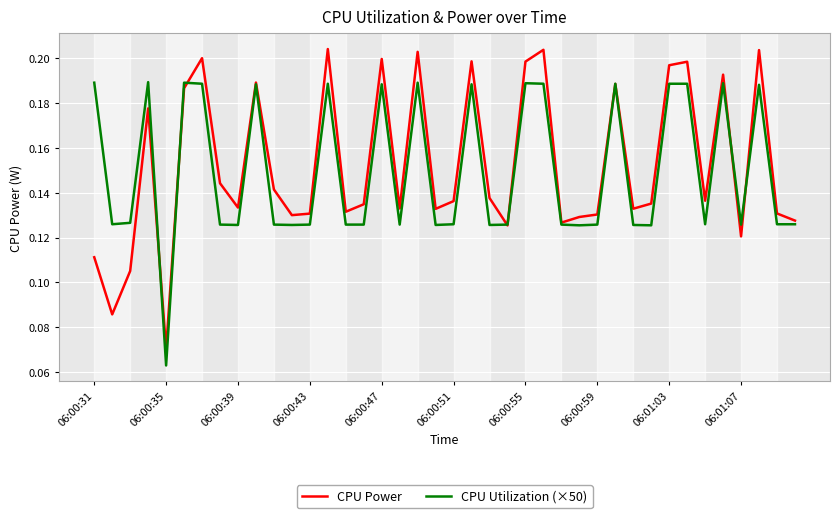

Does the chart have visible grid lines?

Yes